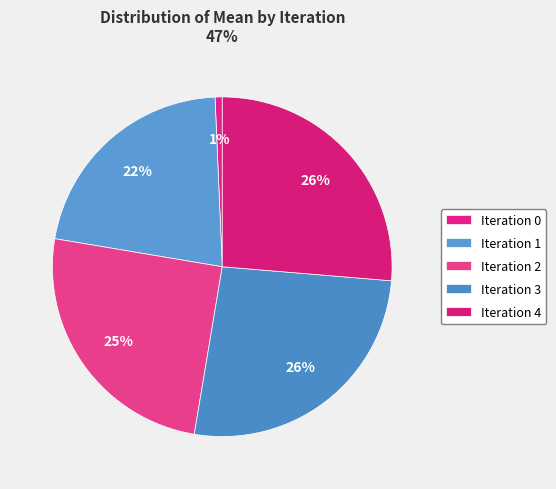

Count the number of slices in the pie.

5